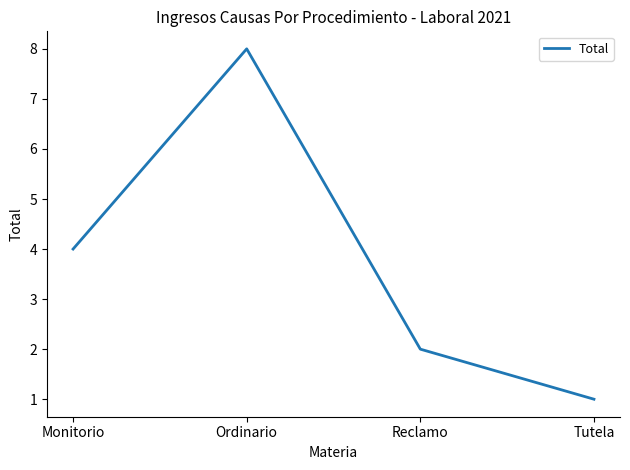

Rank the categories by value from lowest to highest.

Tutela, Reclamo, Monitorio, Ordinario